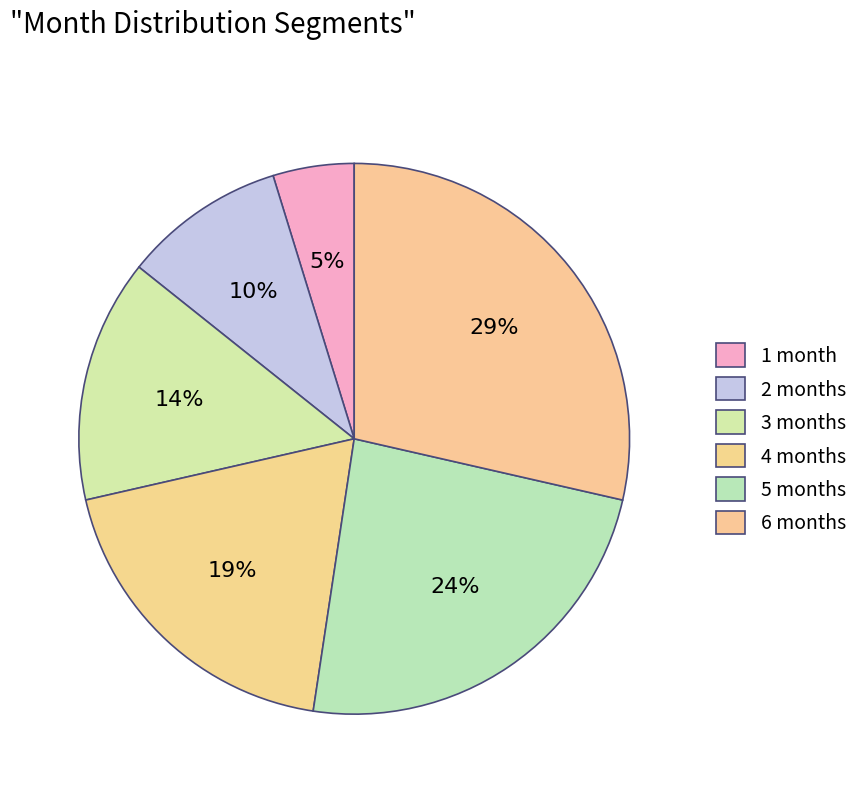

Rank the categories by value from lowest to highest.

1 month, 2 months, 3 months, 4 months, 5 months, 6 months